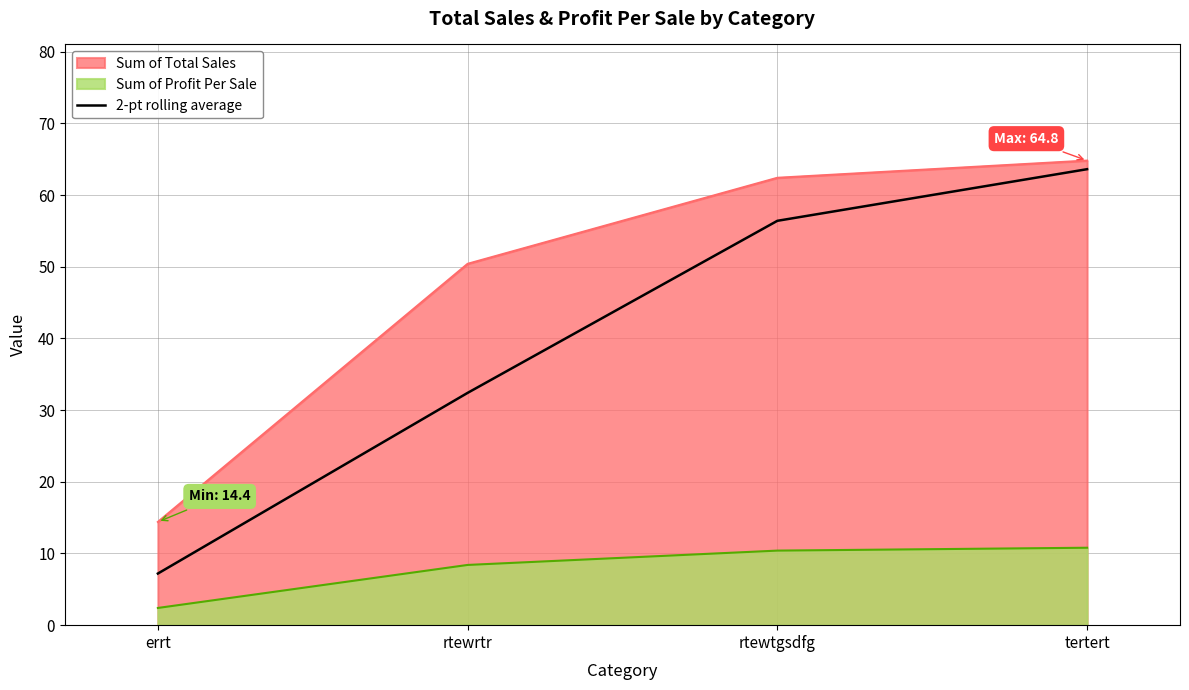

Where is Sum of Total Sales nearest to the value 39?

rtewrtr